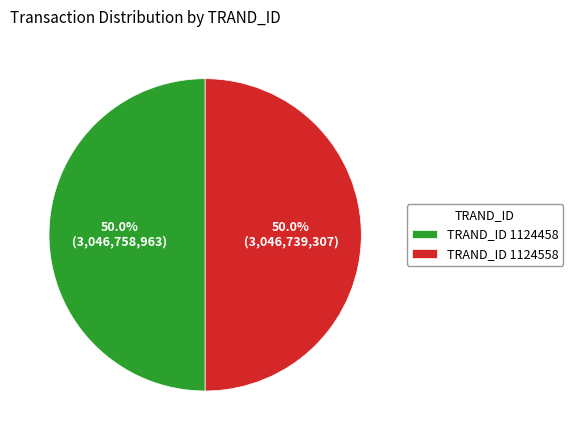

What portion of the pie excludes TRAND_ID 1124558?

50.0%